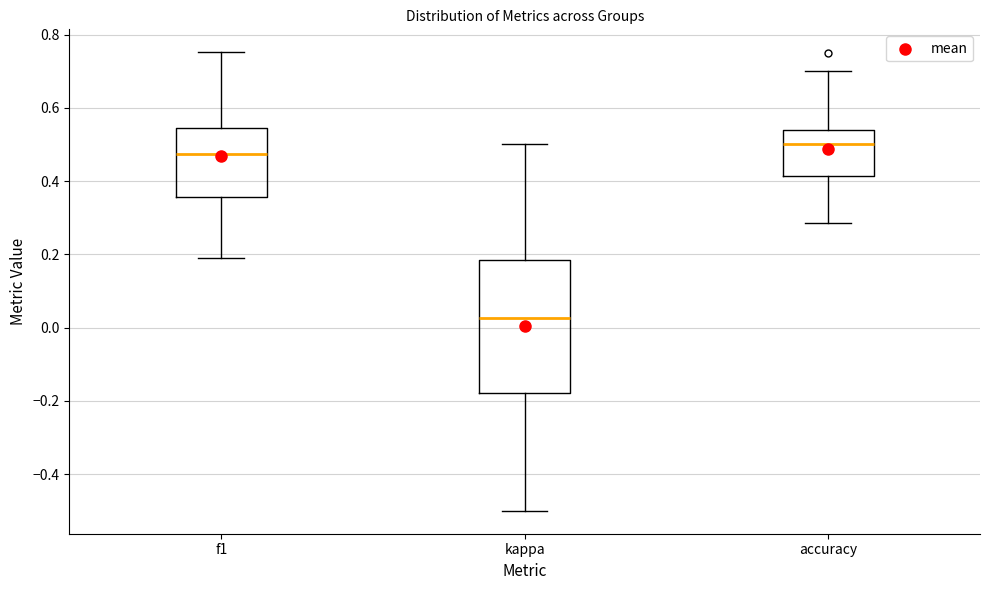

Where does the upper whisker of the box for kappa end on the y-axis? The values are not printed on the chart, so give them approximately, as read against the axis.

0.50